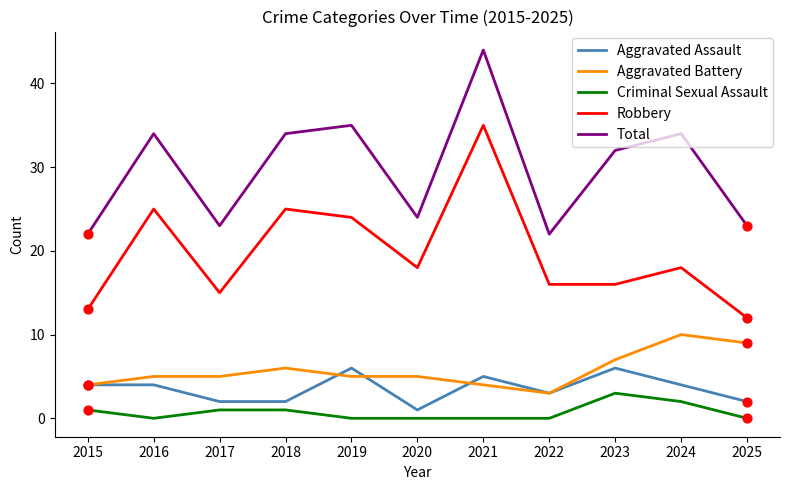

Is the value of Aggravated Assault at 2018 greater than the value of Criminal Sexual Assault at 2021?

Yes